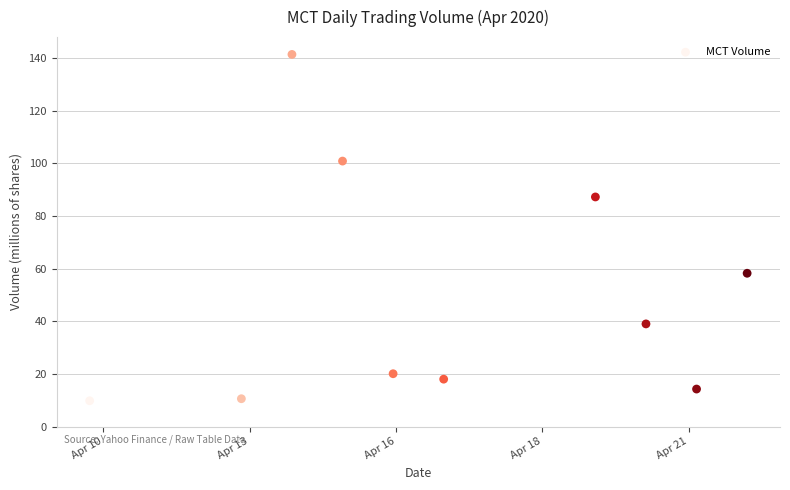

What Y value in the scatter plot is closest to 75?

87.3